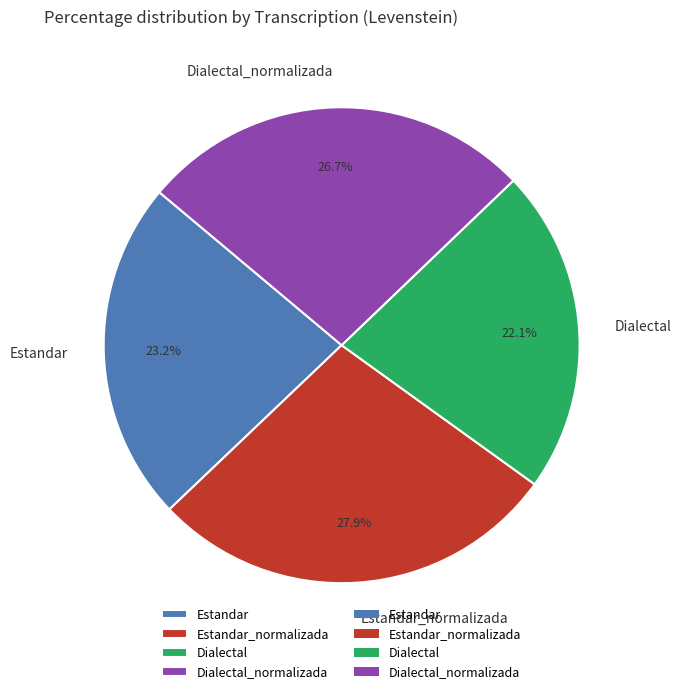

What is the smallest slice in the pie chart?

Dialectal